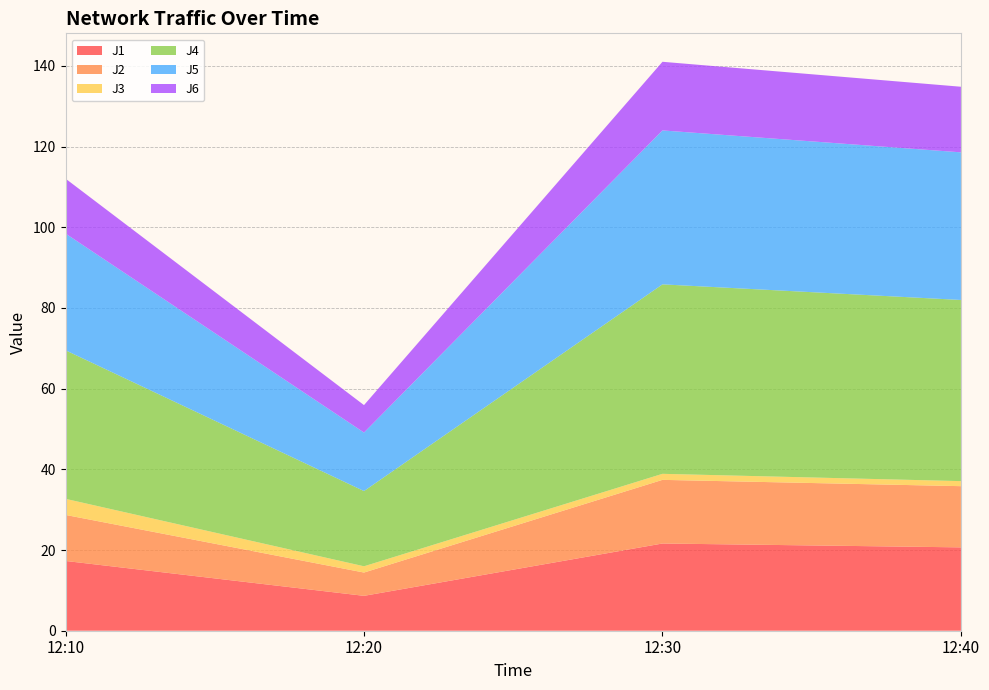

Reading left to right, transcribe all the data shown in this chart.

J1: 12:10=17.3	12:20=8.6	12:30=21.6	12:40=20.7
J2: 12:10=11.4	12:20=5.8	12:30=15.8	12:40=15.2
J3: 12:10=4.0	12:20=1.6	12:30=1.5	12:40=1.2
J4: 12:10=36.8	12:20=18.6	12:30=47.0	12:40=44.9
J5: 12:10=28.9	12:20=14.5	12:30=38.2	12:40=36.6
J6: 12:10=13.6	12:20=6.8	12:30=17.0	12:40=16.3